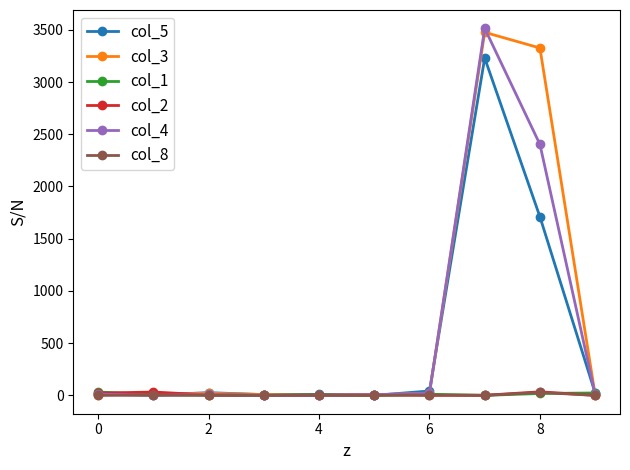

Which series has the widest spread of values?

col_4